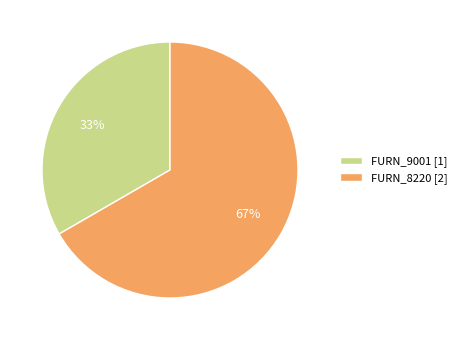

What is the ratio of the value at FURN_9001 to the value at FURN_8220?

0.5